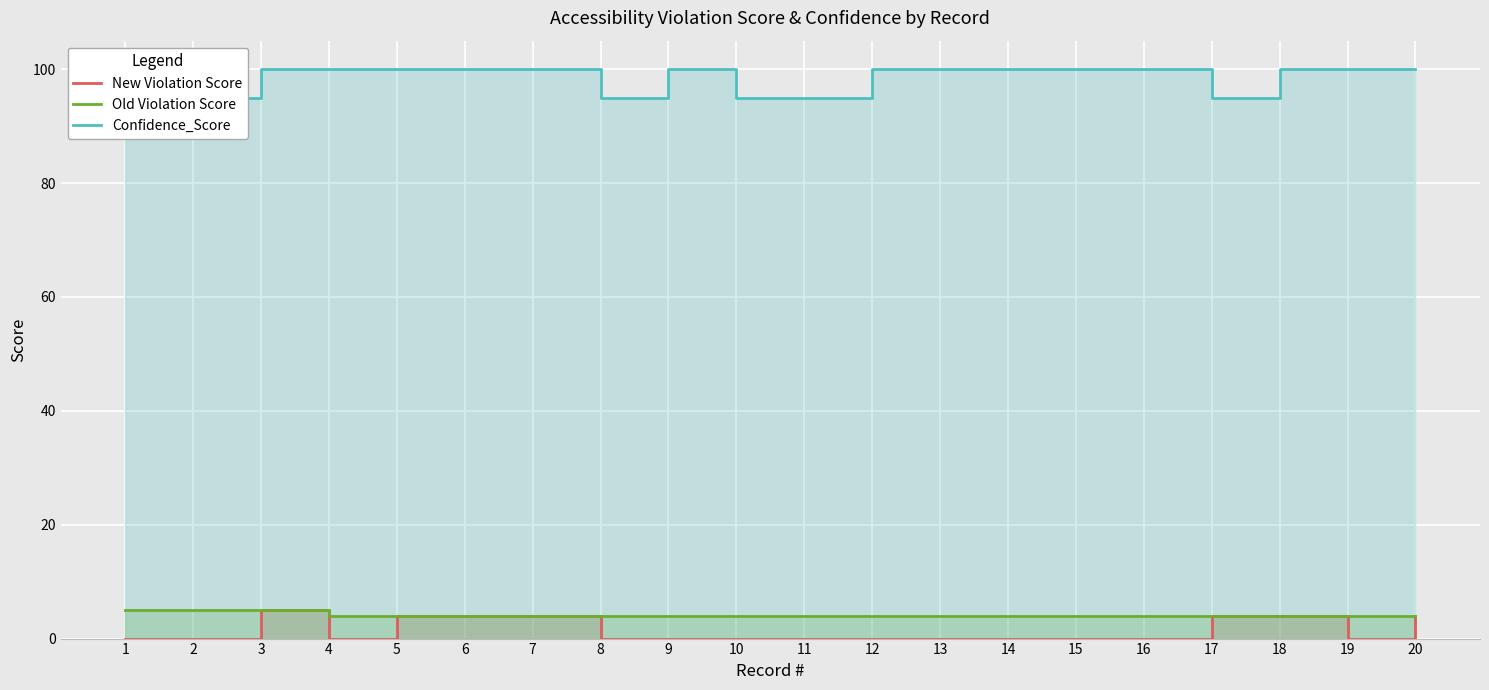

Which series has the largest range (max minus min)?

New Violation Score